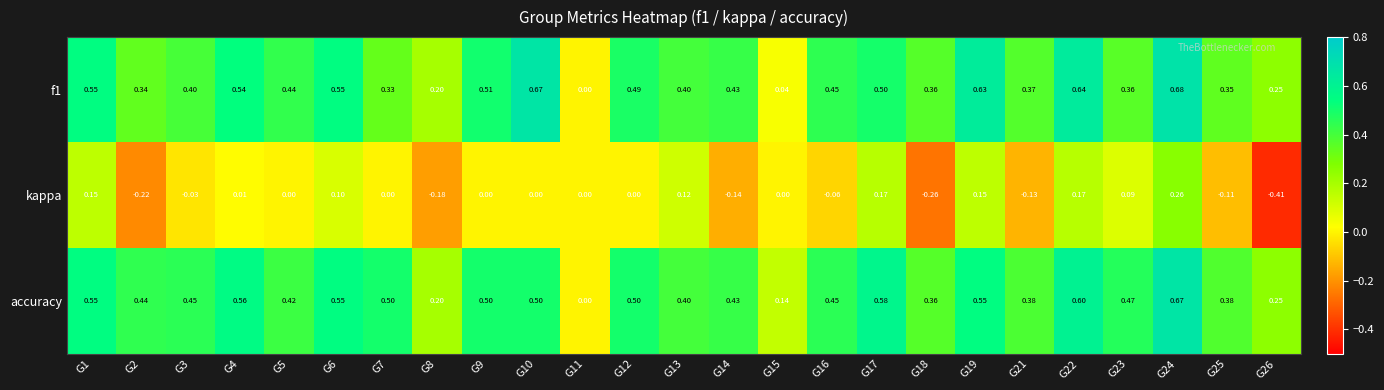

Which series has the largest total across all categories?

accuracy